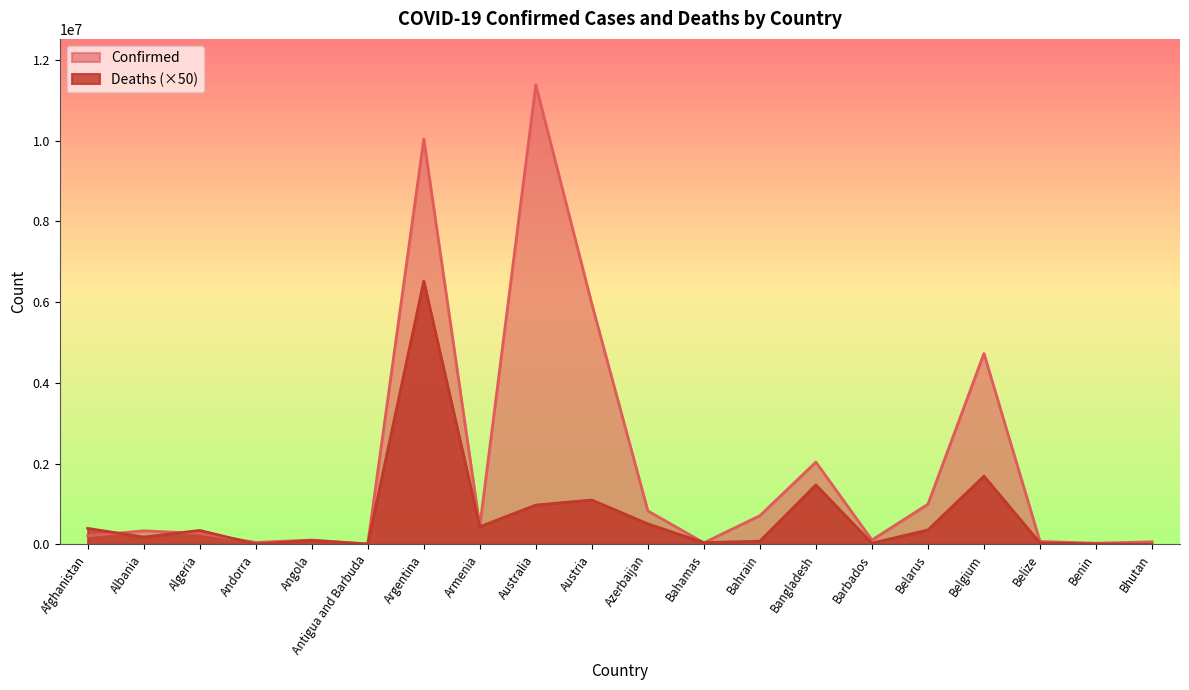

What is the difference between the maximum and minimum values in the Confirmed series?

11376428